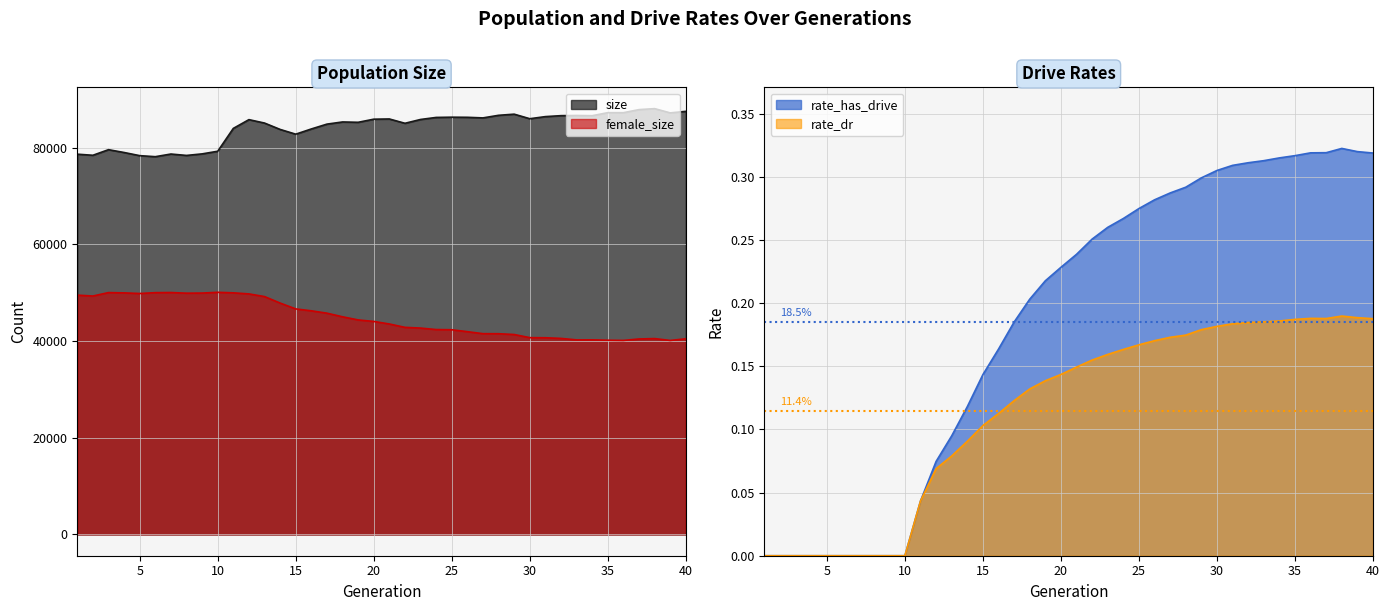

How many data points does each series have?

40